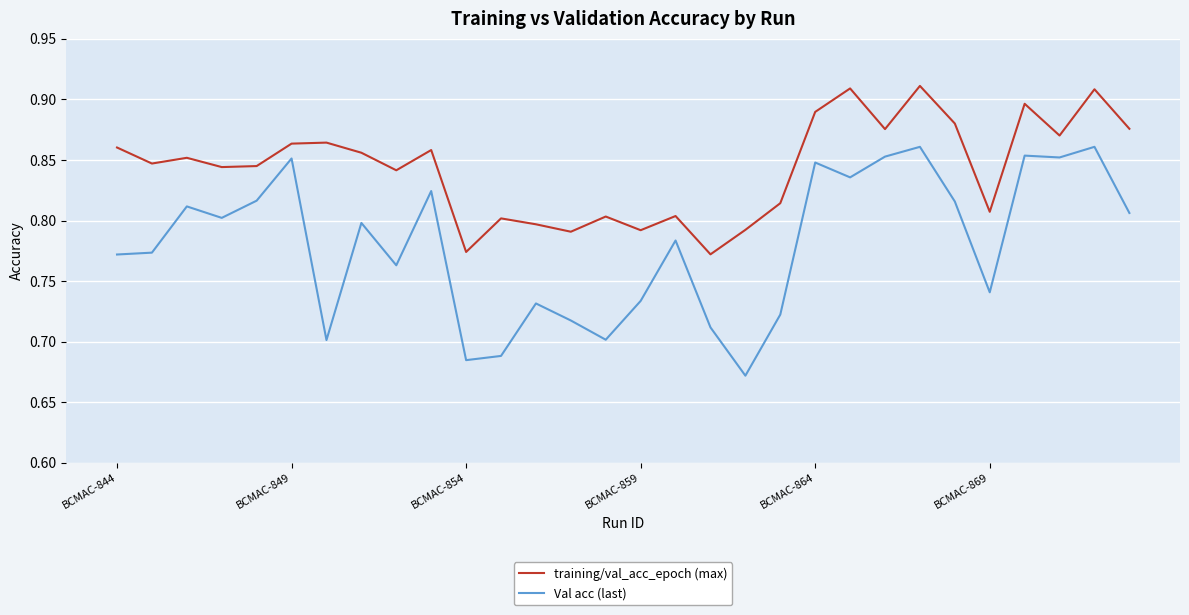

Which series has the largest total across all categories?

training/val_acc_epoch (max)